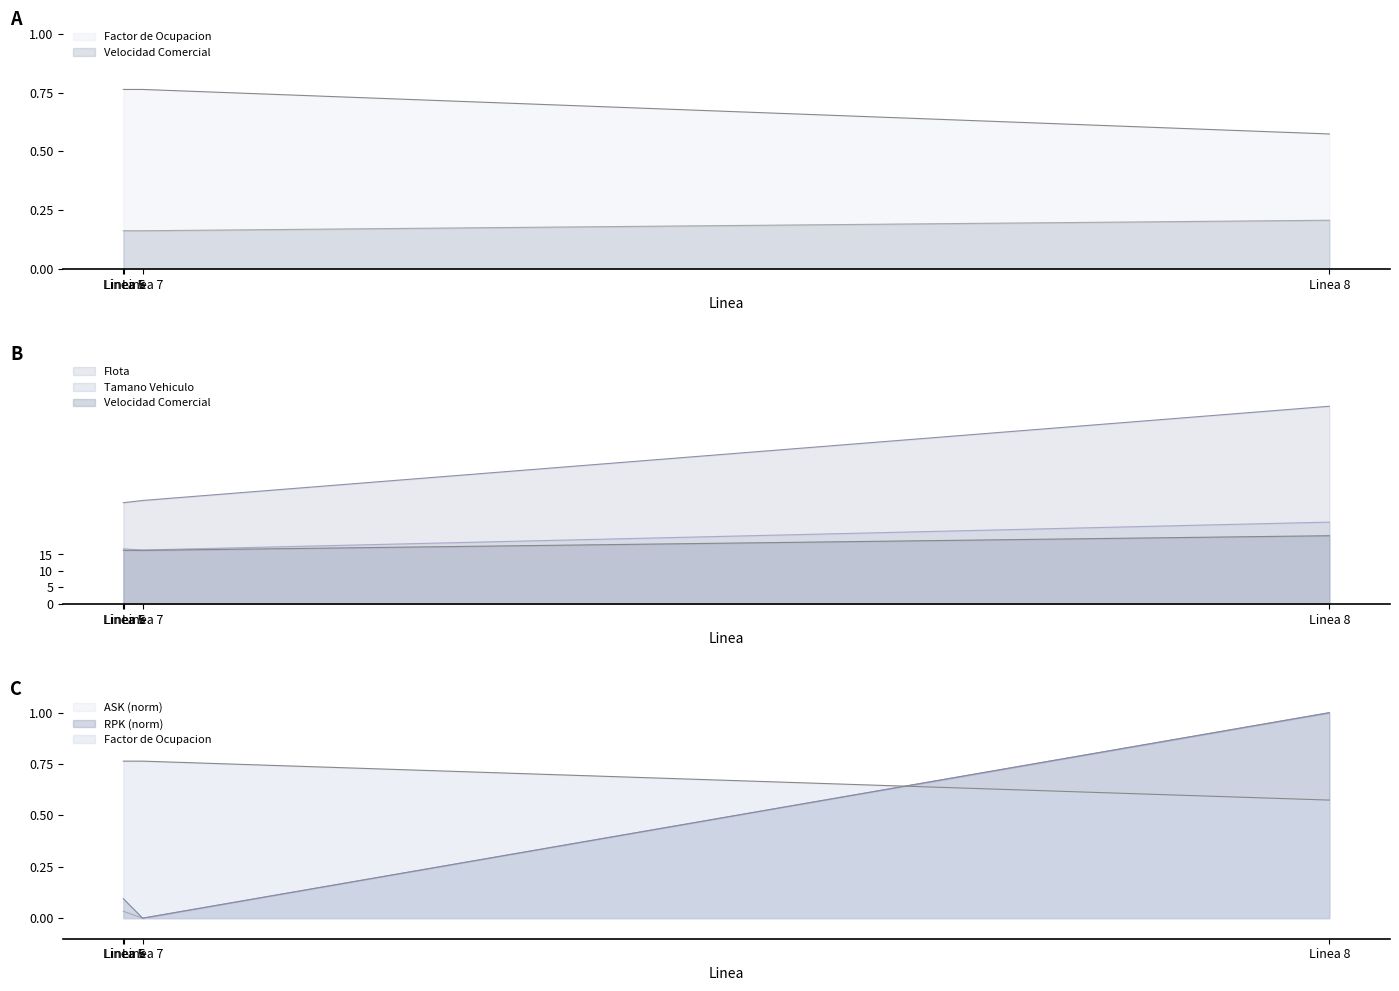

Reading right to left, what are all the values shown in this chart?

Velocidad Comercial: Linea 8=20.7	Linea 7=16.2	Linea 6=16.3	Linea 5=16.3
Tamano Vehiculo: Linea 8=24.9	Linea 7=16.4	Linea 6=16.7	Linea 5=16.7
Flota: Linea 8=60.1	Linea 7=31.4	Linea 6=30.8	Linea 5=30.8
ASK: Linea 8=1.0	Linea 7=0.0	Linea 6=0.0	Linea 5=0.0
RPK: Linea 8=1.0	Linea 7=0.0	Linea 6=0.1	Linea 5=0.1
Factor de Ocupacion: Linea 8=0.6	Linea 7=0.8	Linea 6=0.8	Linea 5=0.8